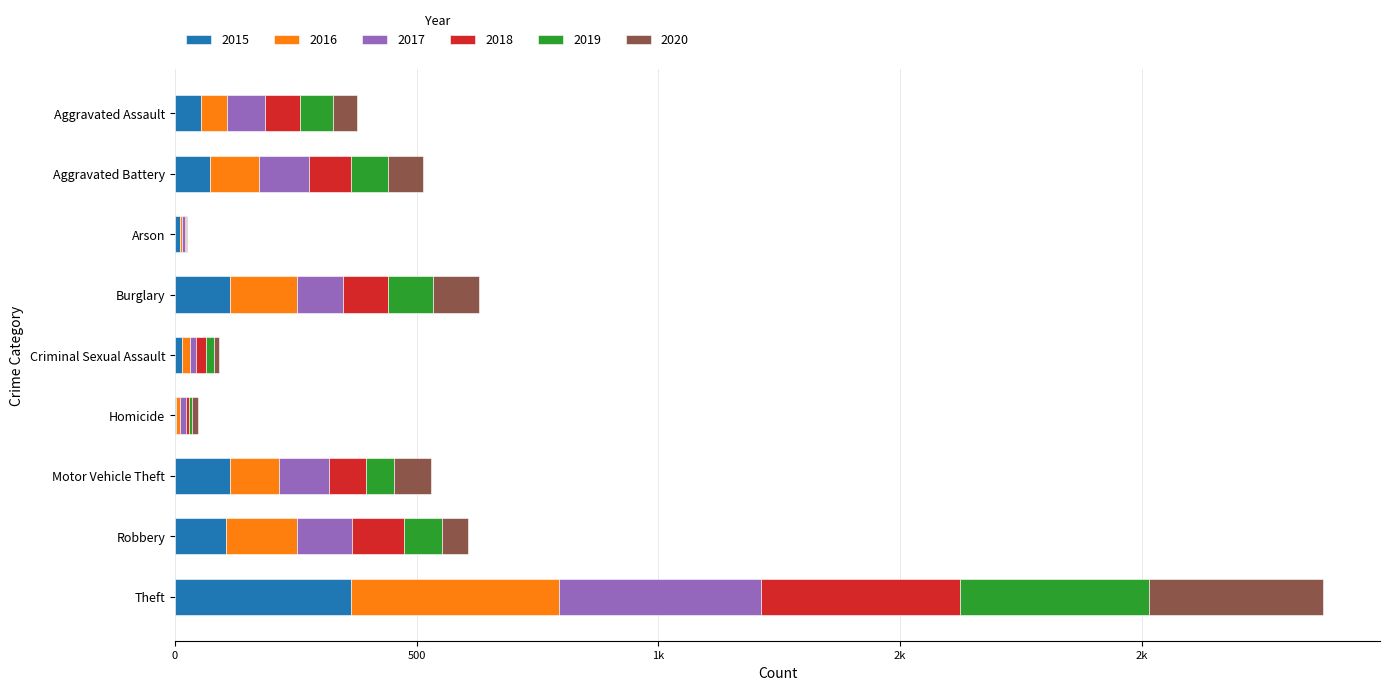

Rank the series at Homicide from highest to lowest value.

2017, 2020, 2016, 2019, 2018, 2015